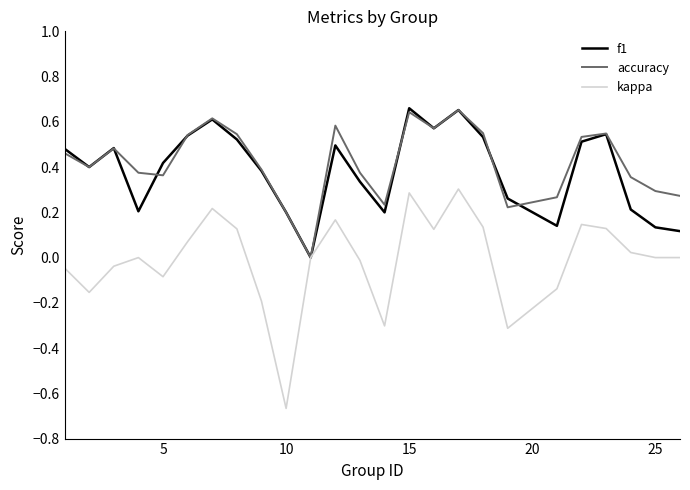

Which series has the largest range (max minus min)?

kappa